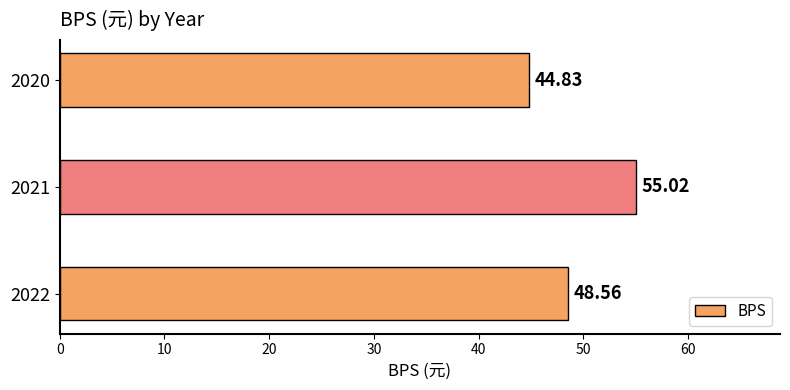

What is the average value?

49.5